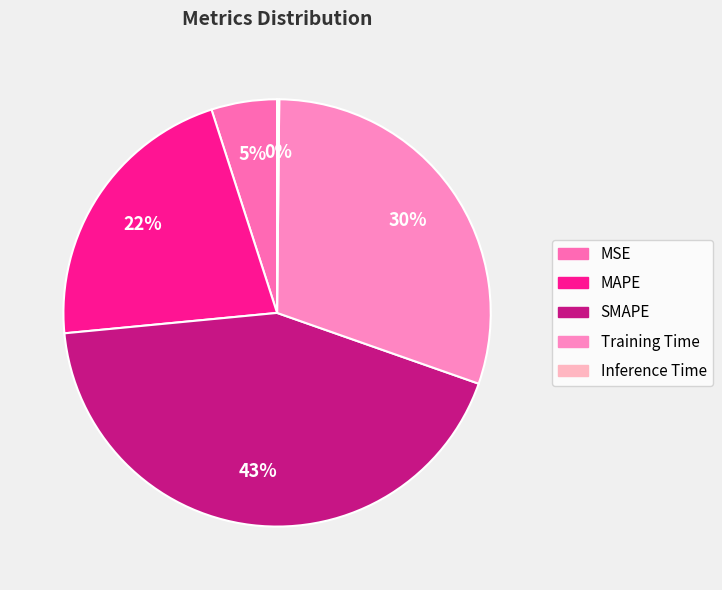

Does Training Time represent more than half of the total?

No